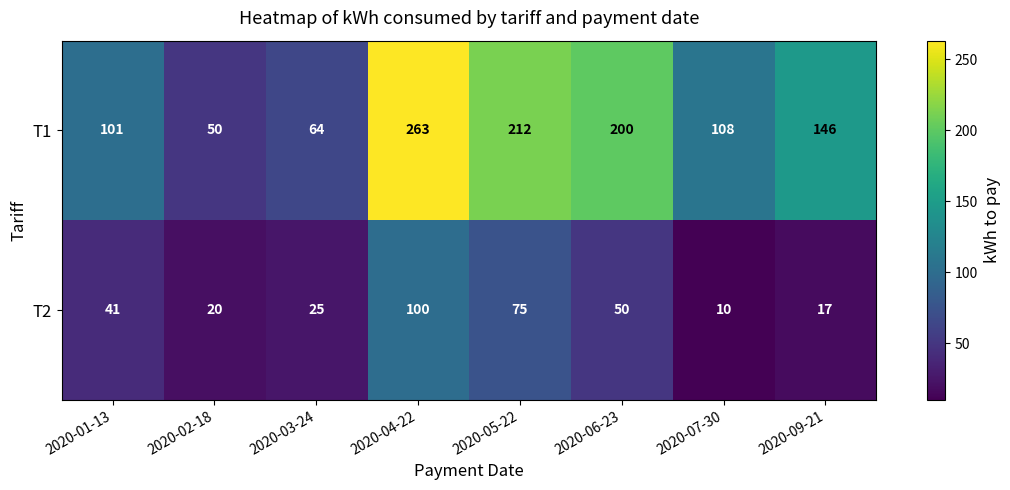

What value does the T2 series have at 2020-02-18?

20